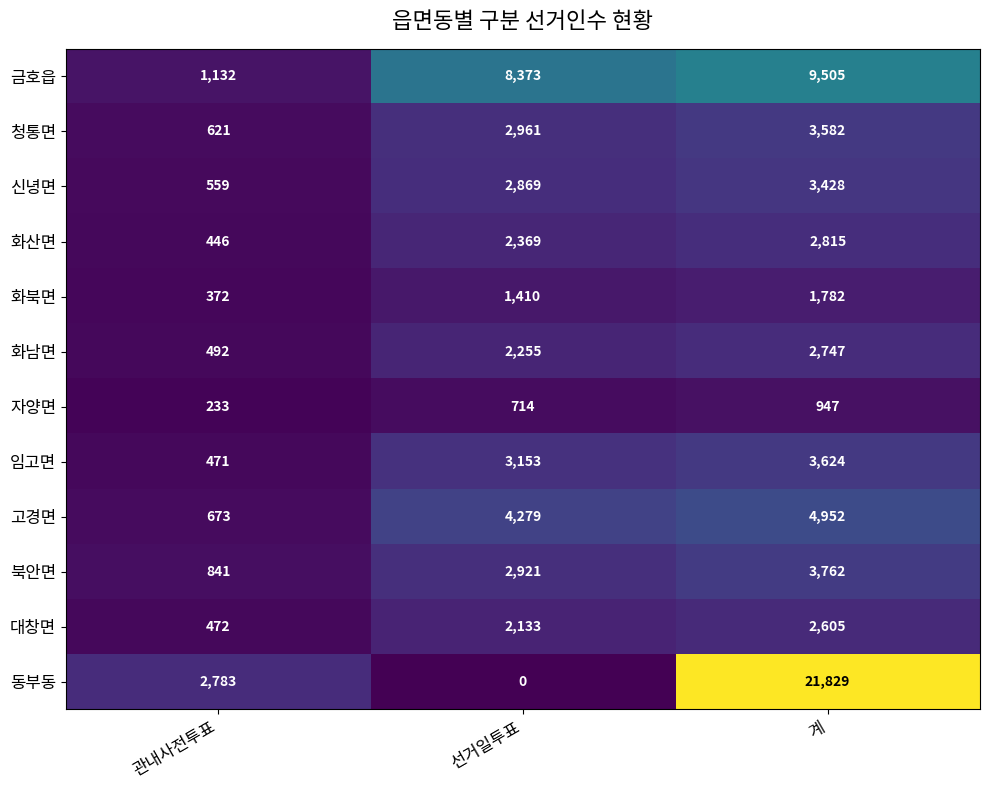

At how many categories does at least one series exceed 4425?

2